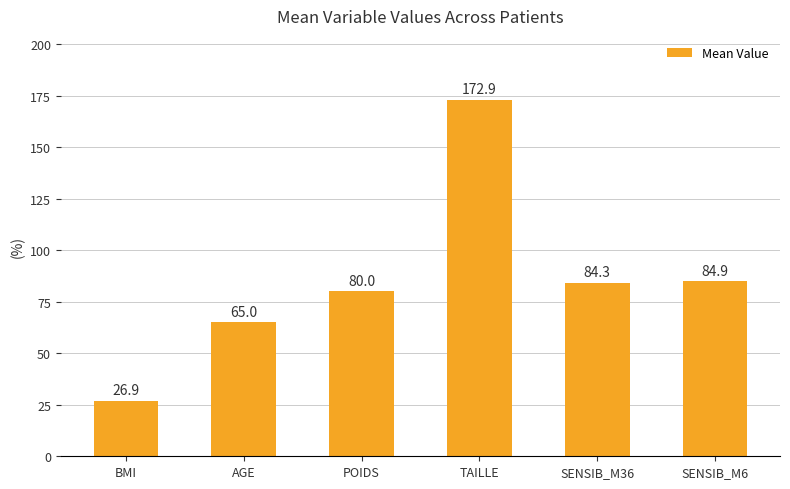

What is the change in value from AGE to TAILLE?

+107.9